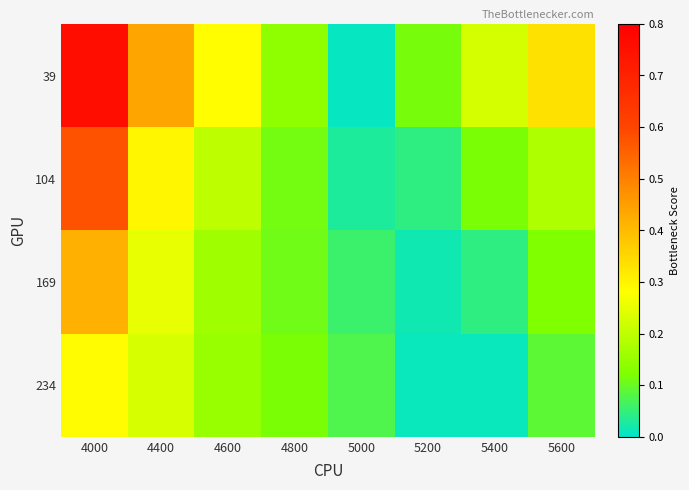

What is the spread (max minus min) of values at 4000?

0.5